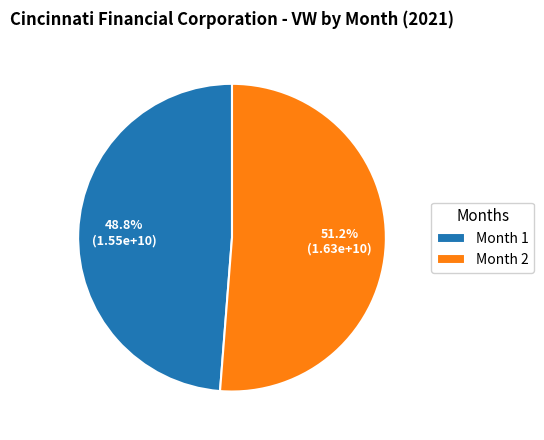

Rank the categories by value from highest to lowest.

Month 2, Month 1